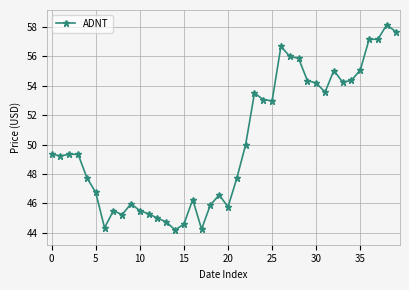

What is the maximum value shown in the chart?

58.1